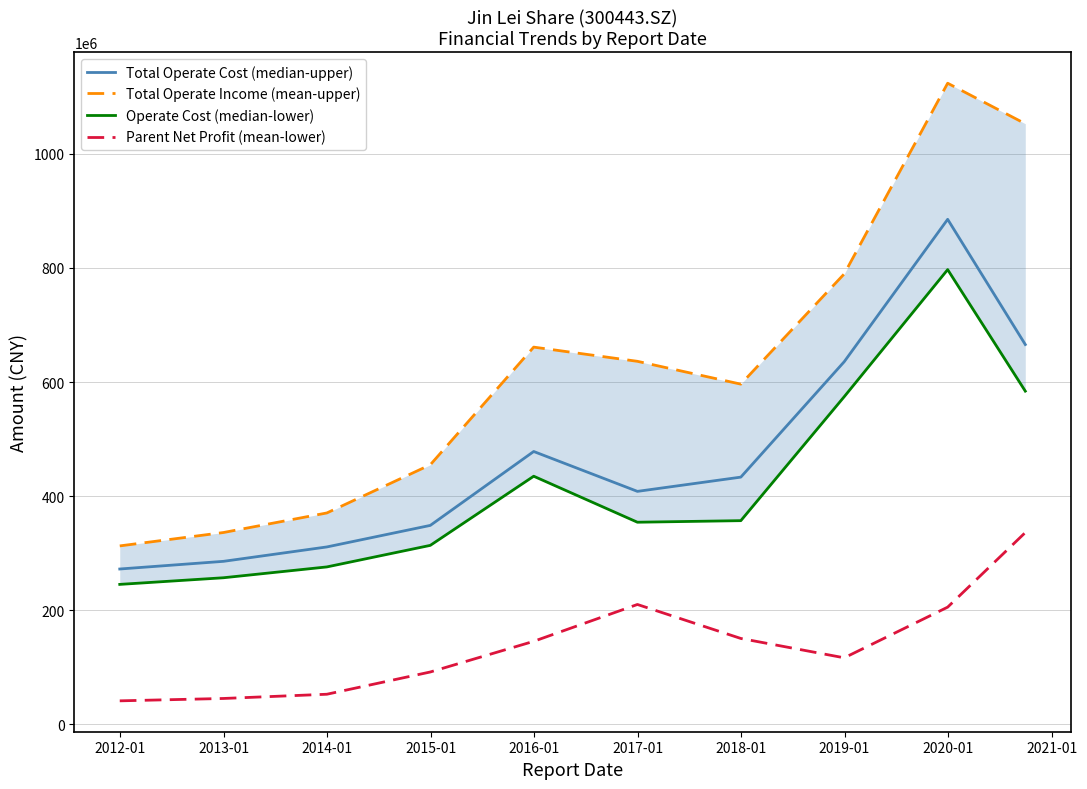

True or false: Parent Net Profit (mean-lower) has more than 1 points higher than both neighbors.

False